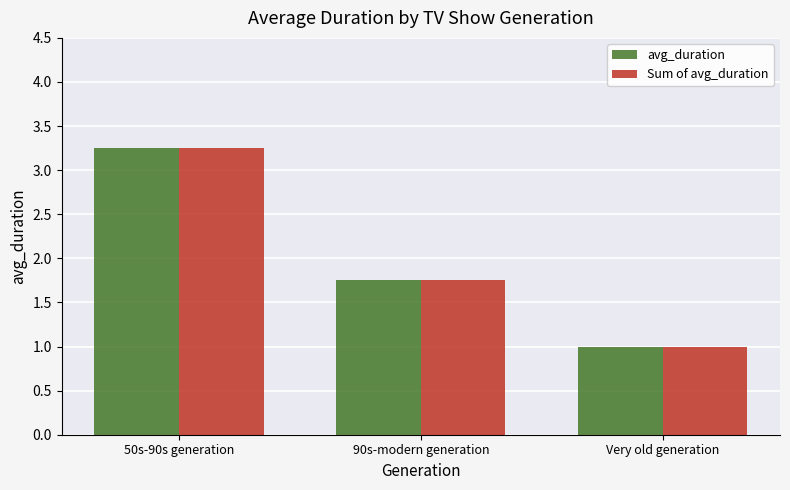

List the labels in order of Sum of avg_duration value, smallest first.

Very old generation, 90s-modern generation, 50s-90s generation